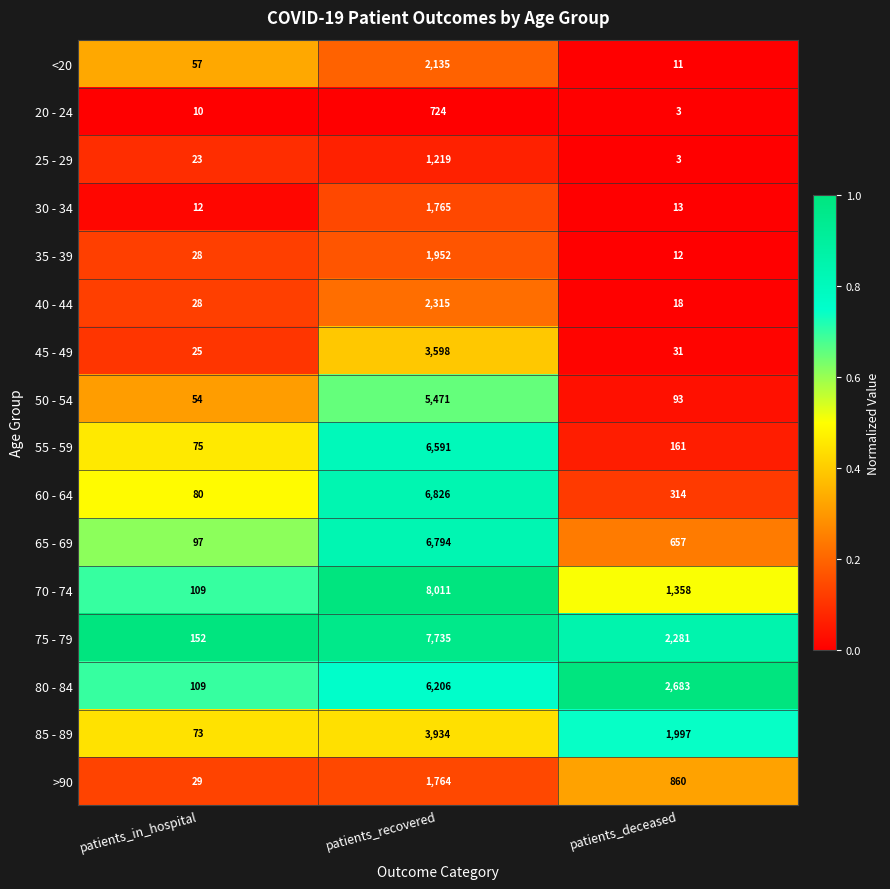

At which category does the chart reach its minimum across all series?

patients_deceased